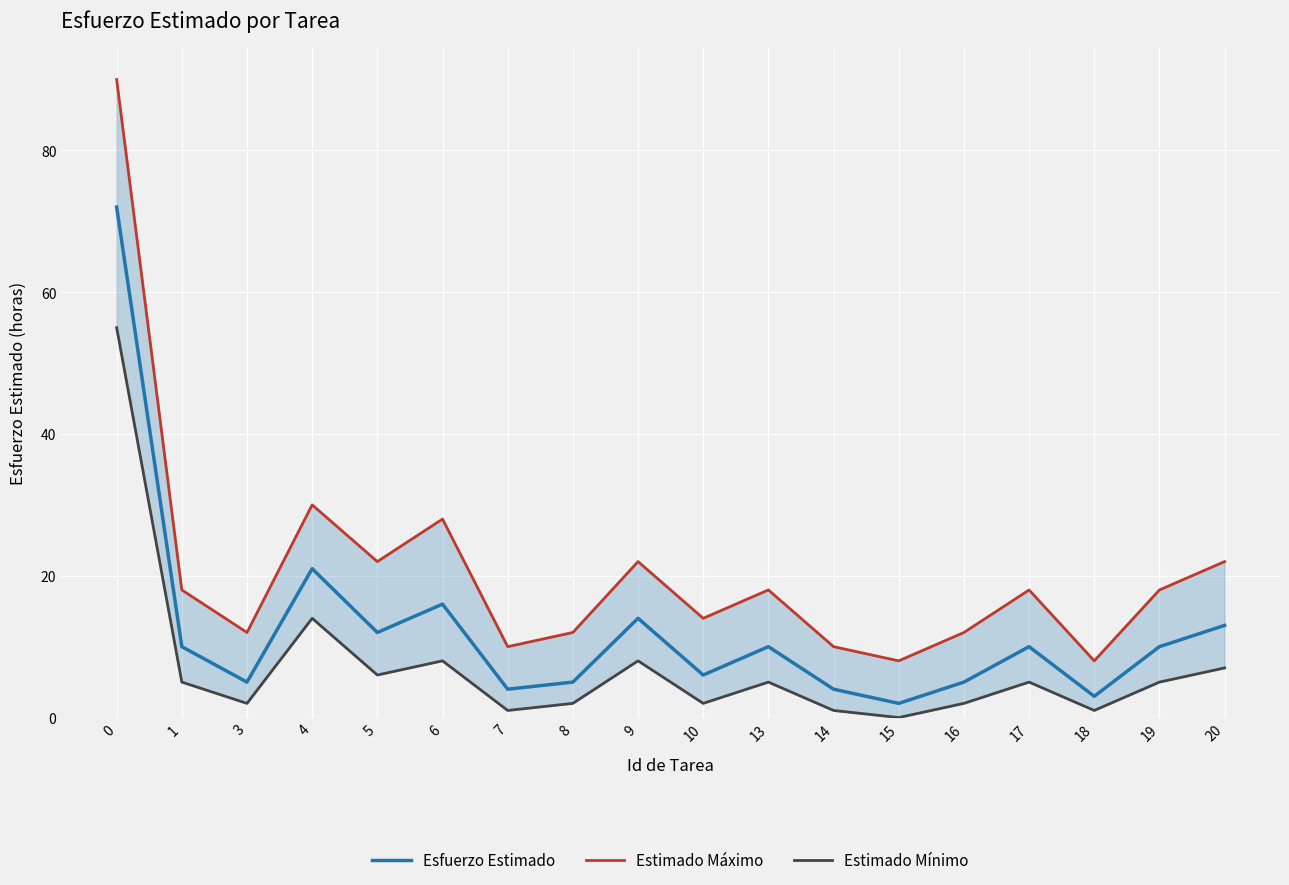

The Estimado Mínimo series shows 8 at 17. True or false?

False